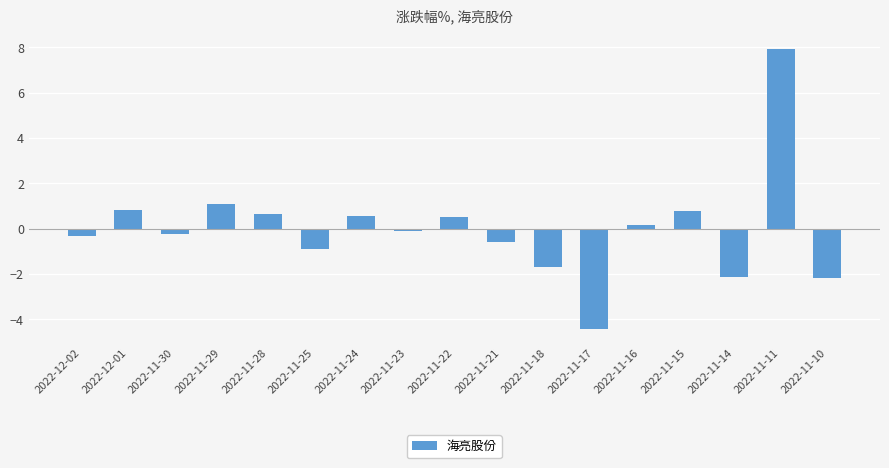

Approximately how many times larger is the value at 2022-11-28 compared to 2022-11-11?

0.1